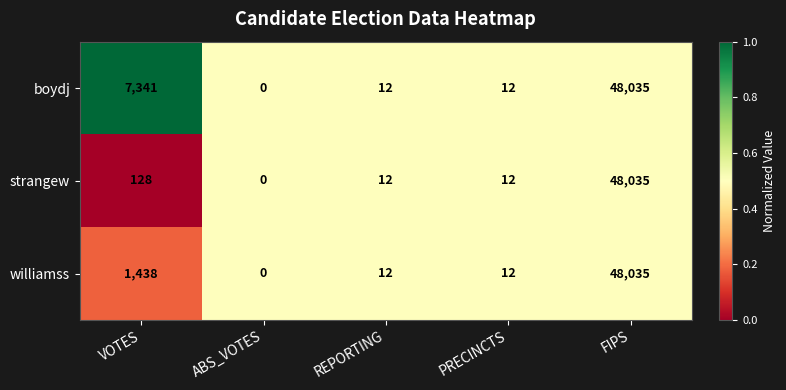

Reading right to left, list all the values displayed in this chart.

boydj: FIPS=48035	PRECINCTS=12	REPORTING=12	ABS_VOTES=0	VOTES=7341
strangew: FIPS=48035	PRECINCTS=12	REPORTING=12	ABS_VOTES=0	VOTES=128
williamss: FIPS=48035	PRECINCTS=12	REPORTING=12	ABS_VOTES=0	VOTES=1438